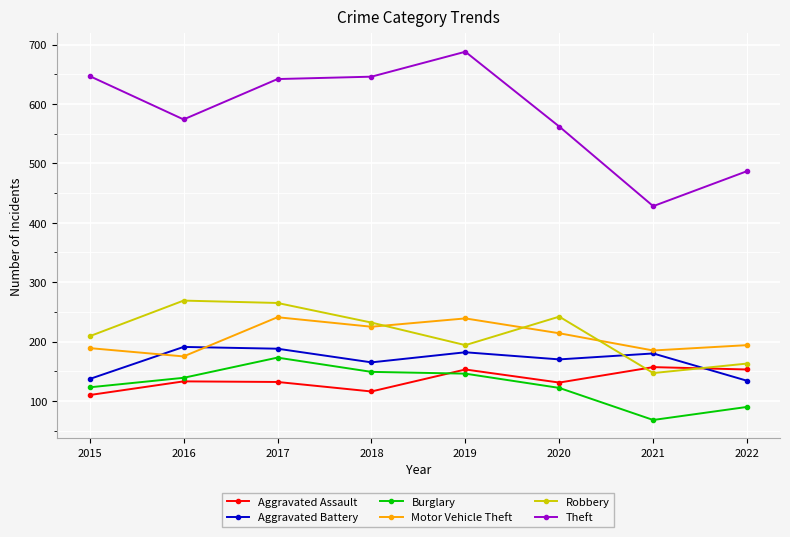

Between 2016 and 2018, which series saw the biggest shift?

Theft